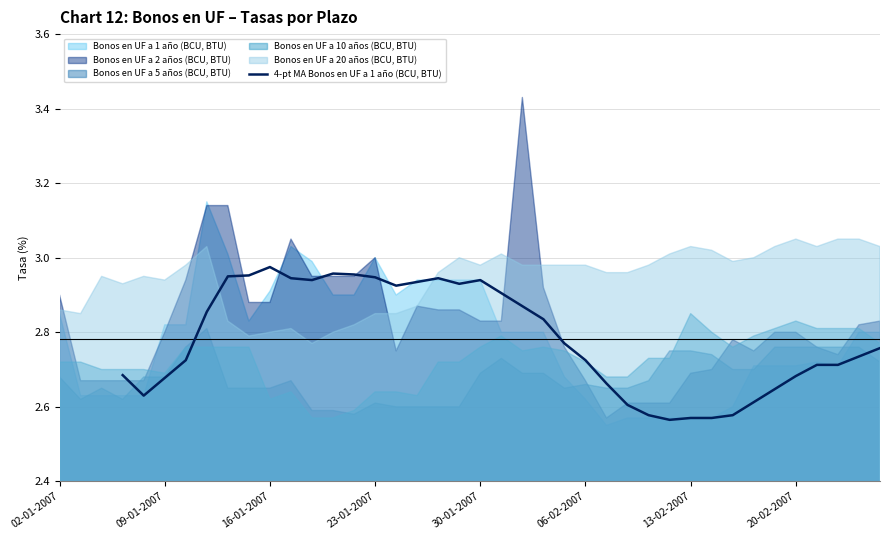

The value of 4-pt MA Bonos en UF a 1 año (BCU, BTU) at 23-01-2007 is 4.5. True or false?

False